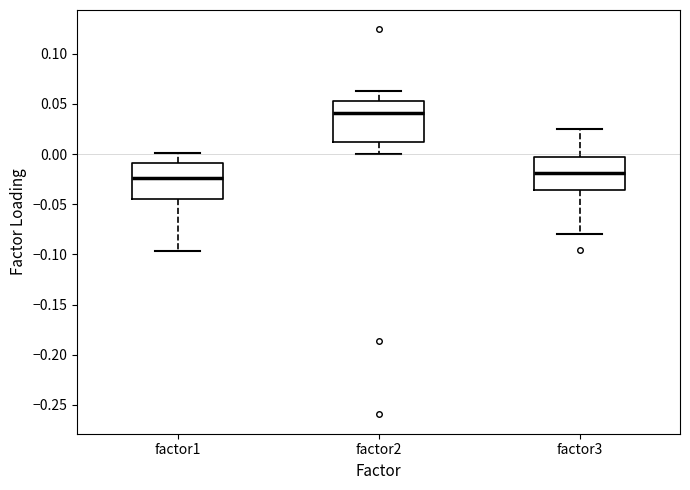

Reading left to right, transcribe this box plot: for each box, give where its median line is, the range the box spans, and where its two whiskers end, as read against the y-axis. The values are not printed on the chart, so give them approximately, as read against the axis.

factor1: median -0.025, box -0.045 to -0.010, whiskers -0.095 to 0.000
factor2: median 0.040, box 0.015 to 0.055, whiskers 0.000 to 0.065
factor3: median -0.020, box -0.035 to -0.005, whiskers -0.080 to 0.025